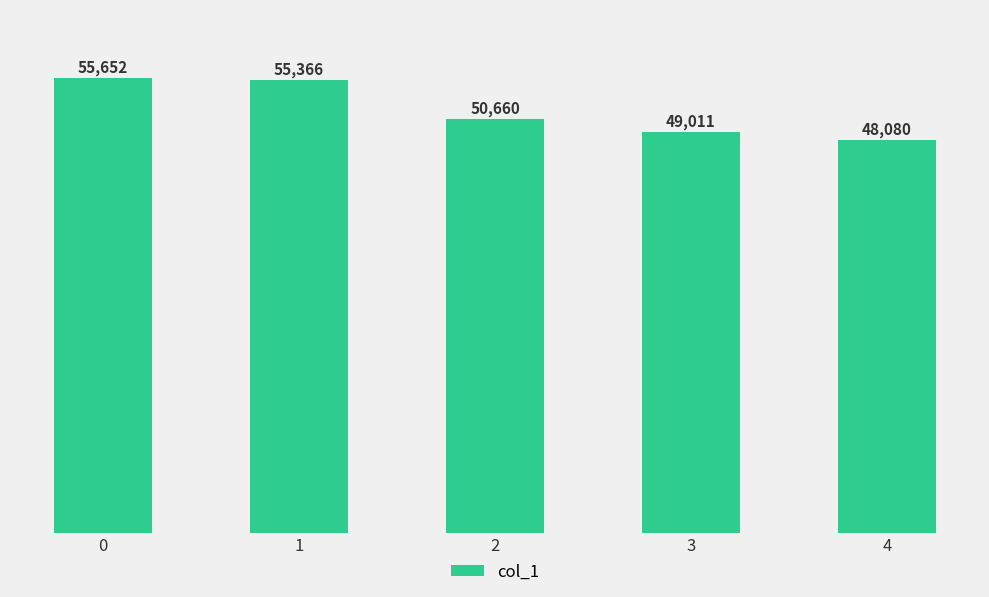

What is the value of the 4th bar from the left?

49011